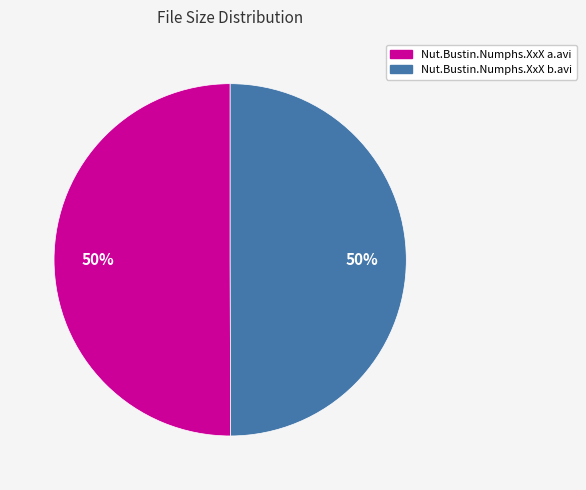

The Nut.Bustin.Numphs.XxX b.avi slice represents 50% of the pie. True or false?

True